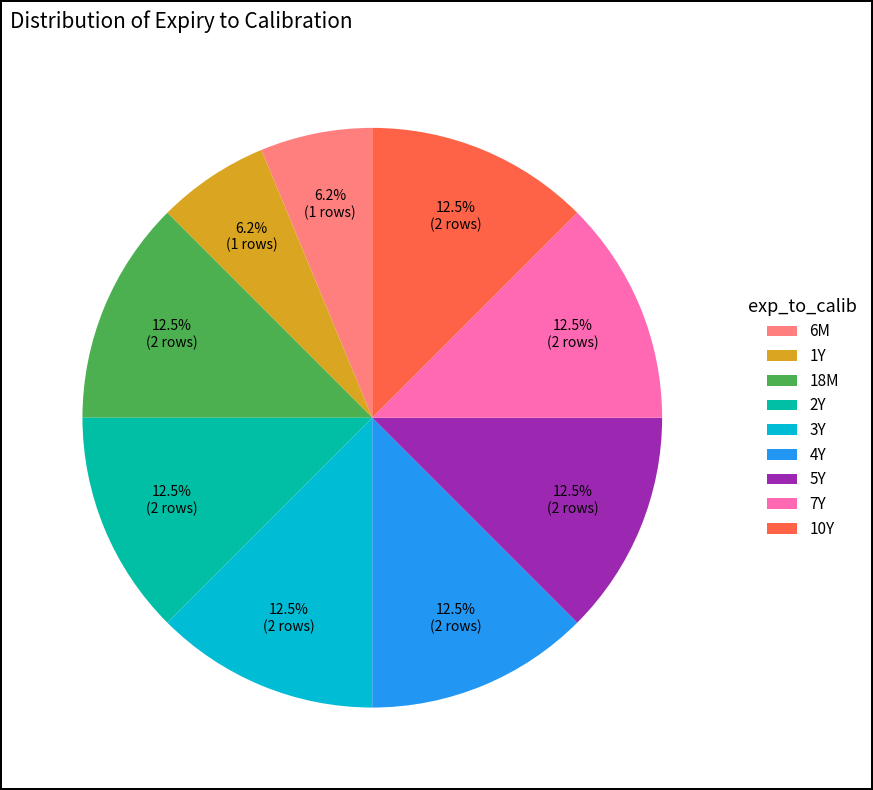

How many slices are in this pie chart?

9